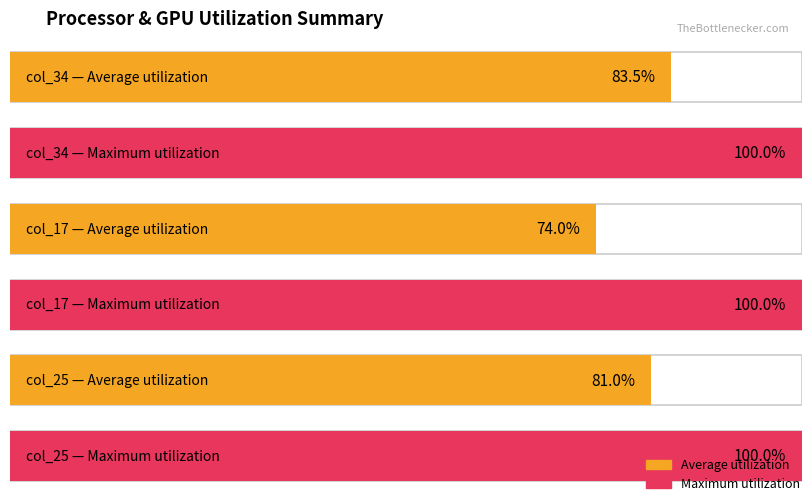

Does the chart contain any negative values?

No